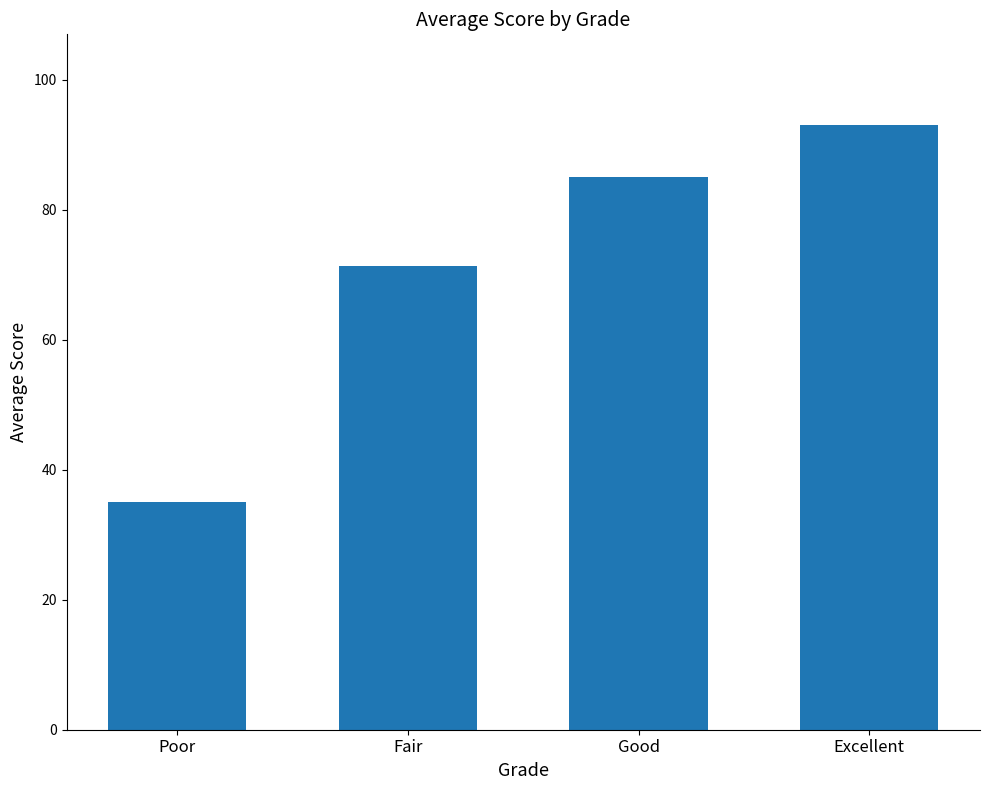

What is the sum of the values at Good and Poor?

120.0